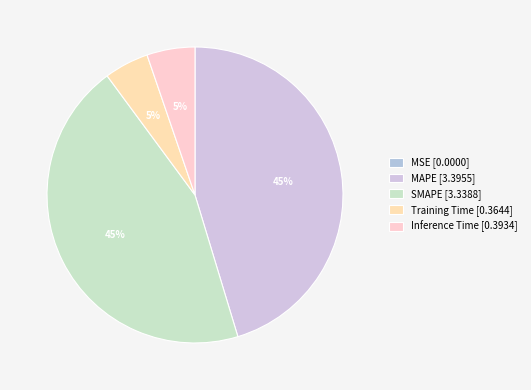

Is Training Time the majority of the pie?

No